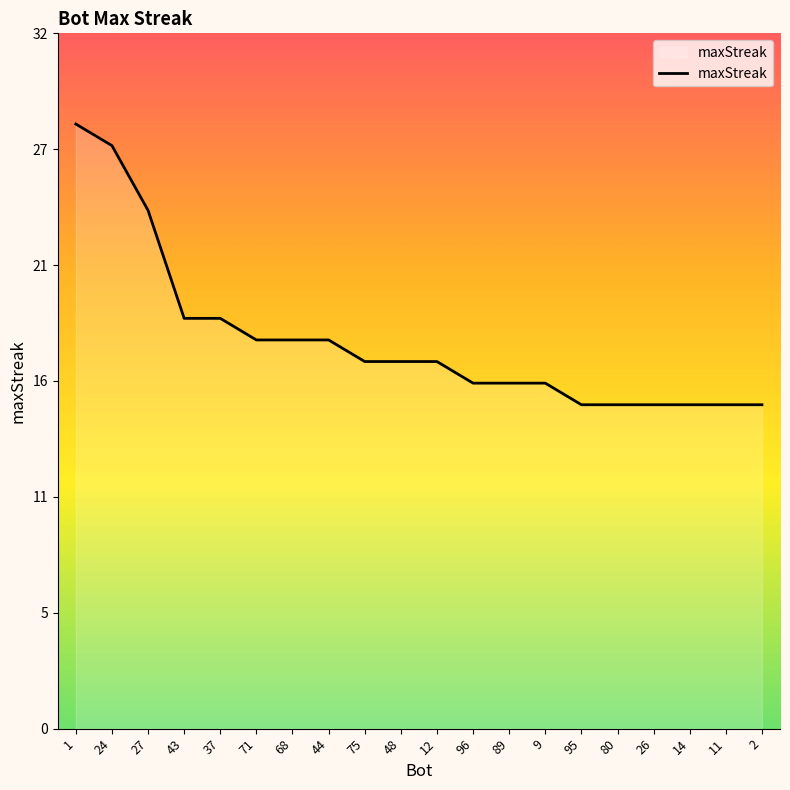

Is this an area chart (filled region under the line)?

Yes